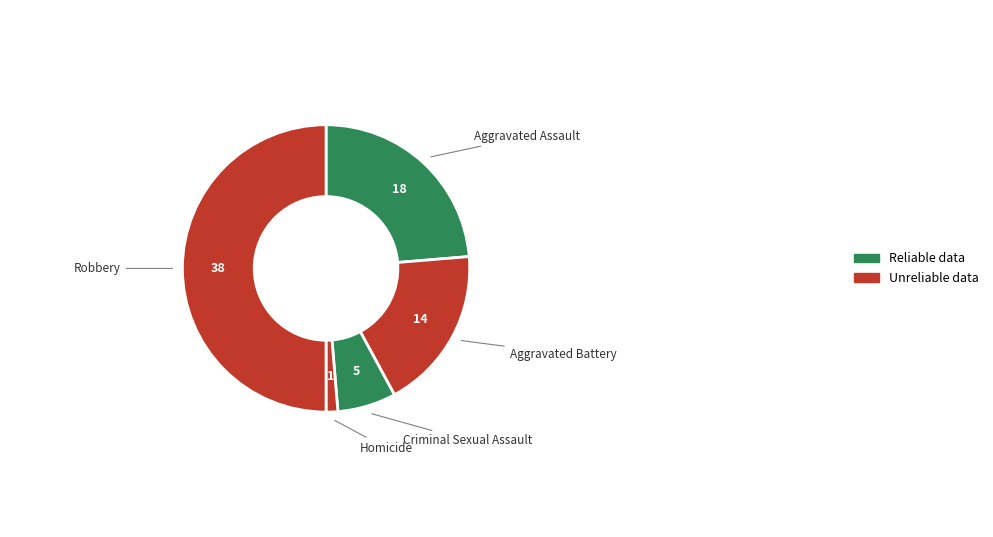

How many slices are in this pie chart?

5